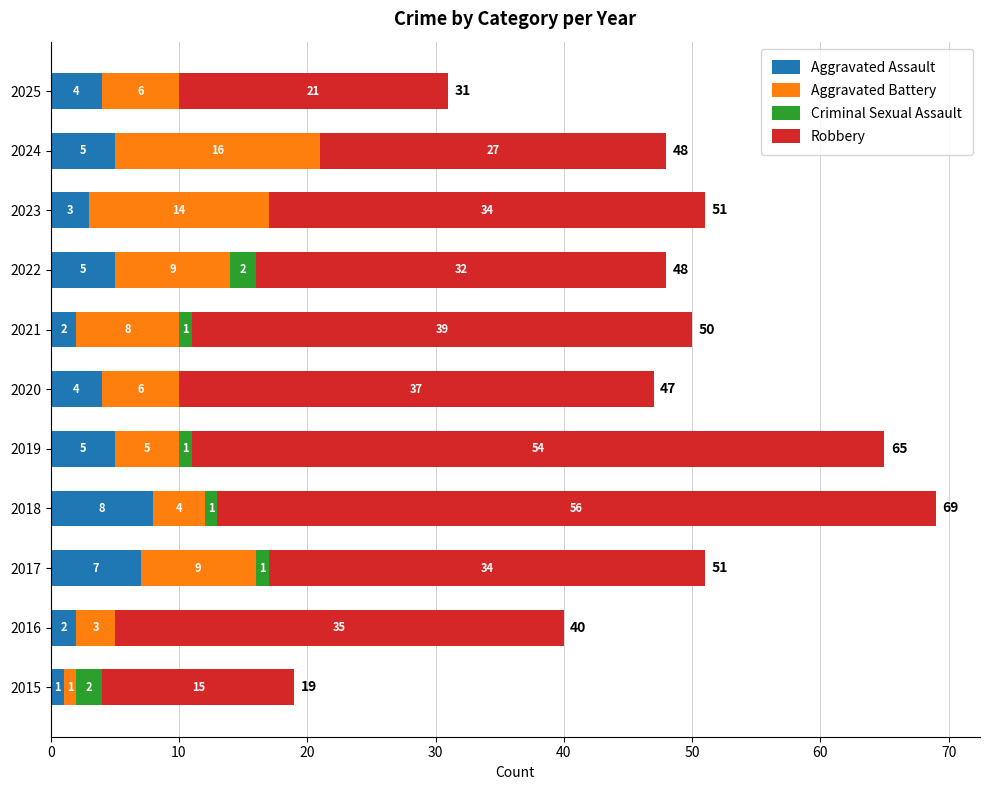

At which label does Aggravated Assault reach its peak?

2018